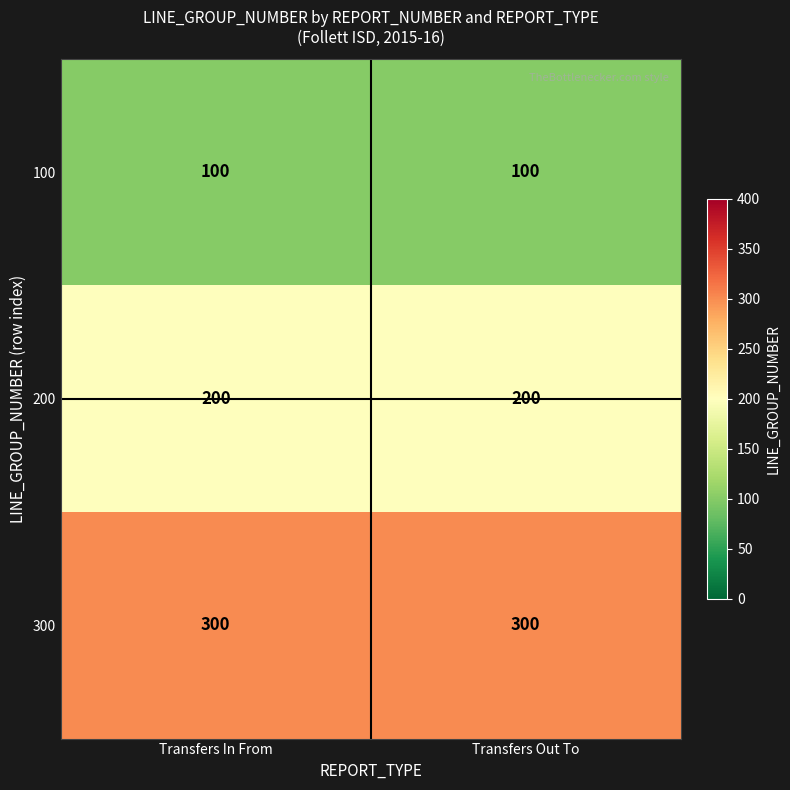

Read the 200 value at Transfers In From.

200